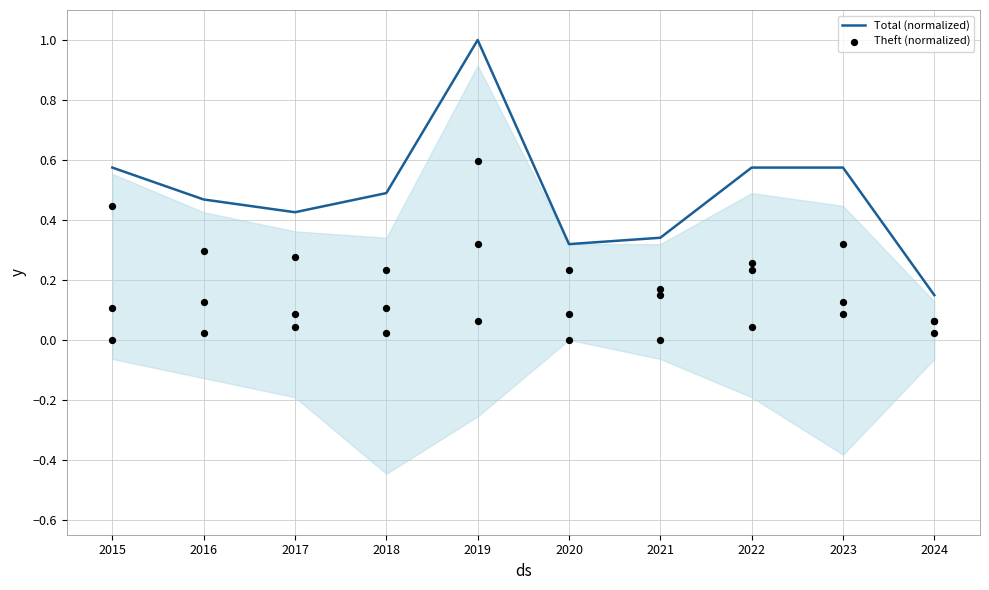

What are all the series names shown in the legend?

Total (normalized), Theft (normalized)